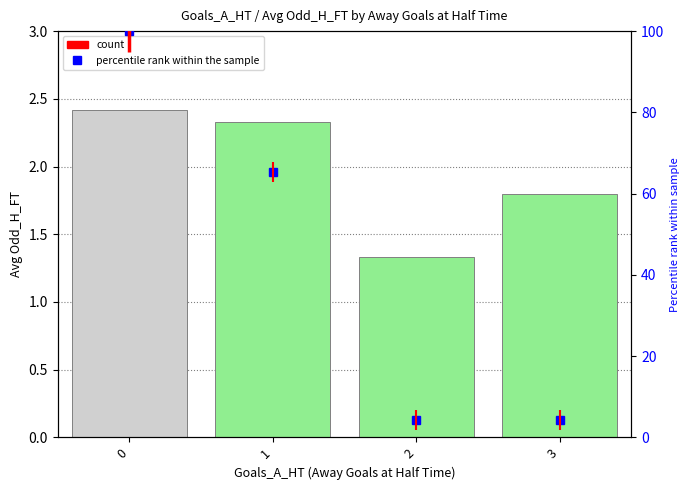

What is the value of the percentile rank within the sample bar at the 4th from the left?

4.3